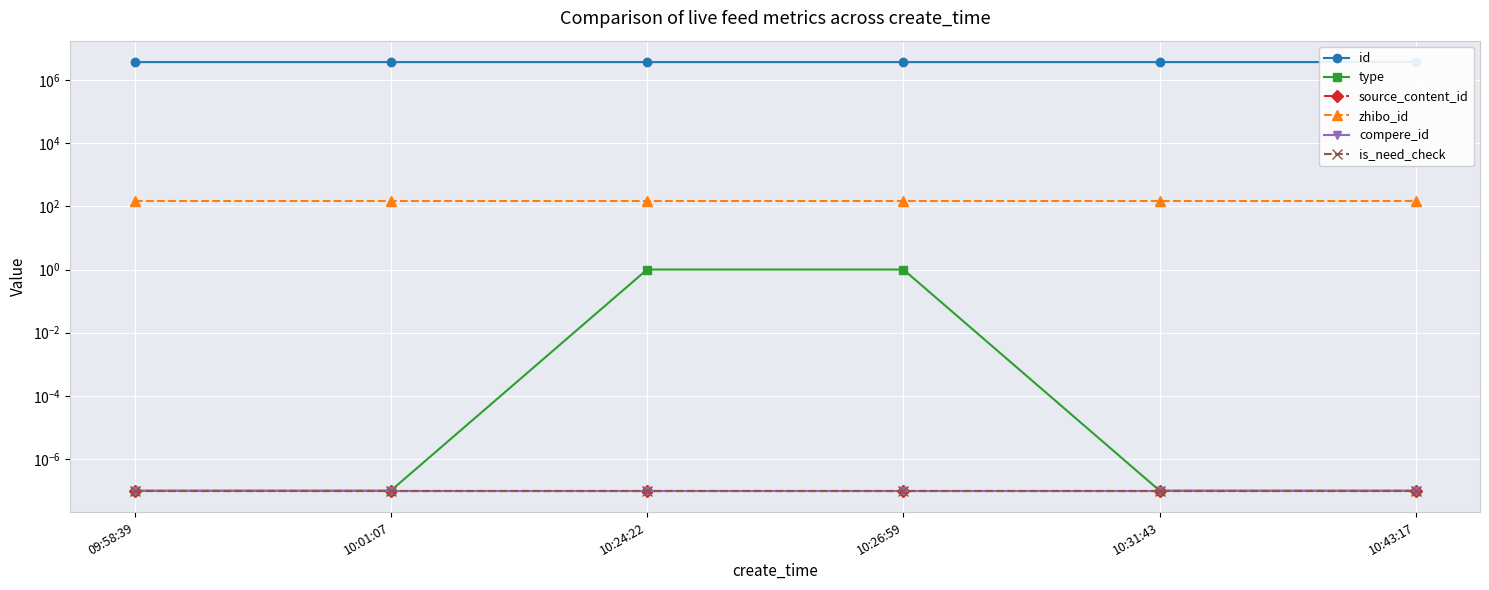

True or false: is_need_check and id cross at least once.

False